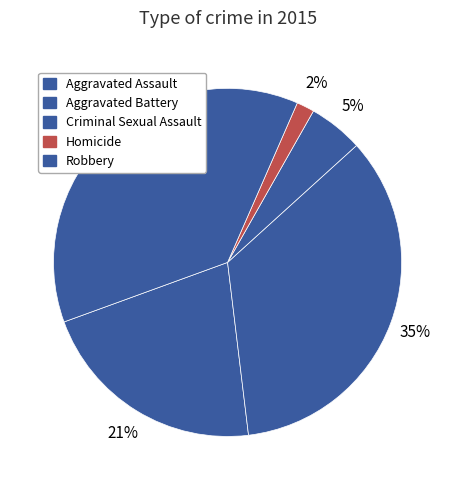

What is the largest slice in the pie chart?

Robbery